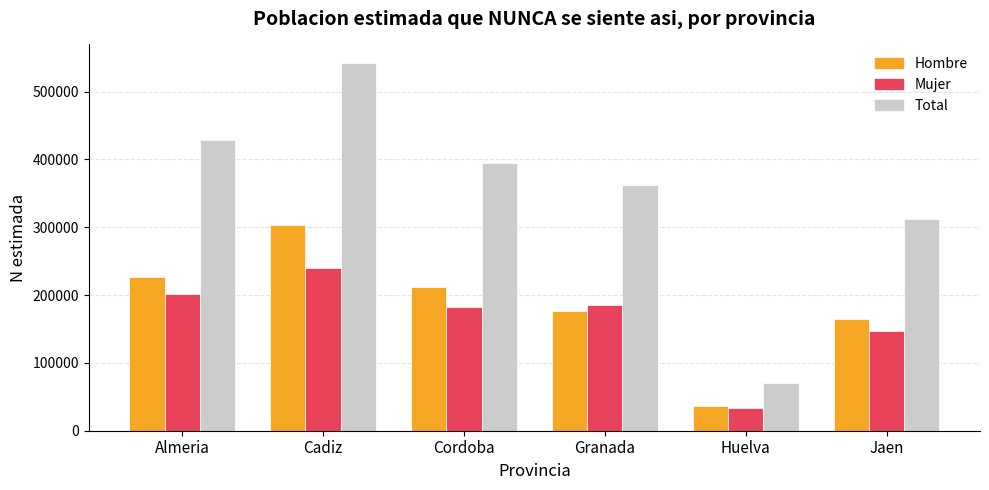

How many distinct data groups are displayed?

3